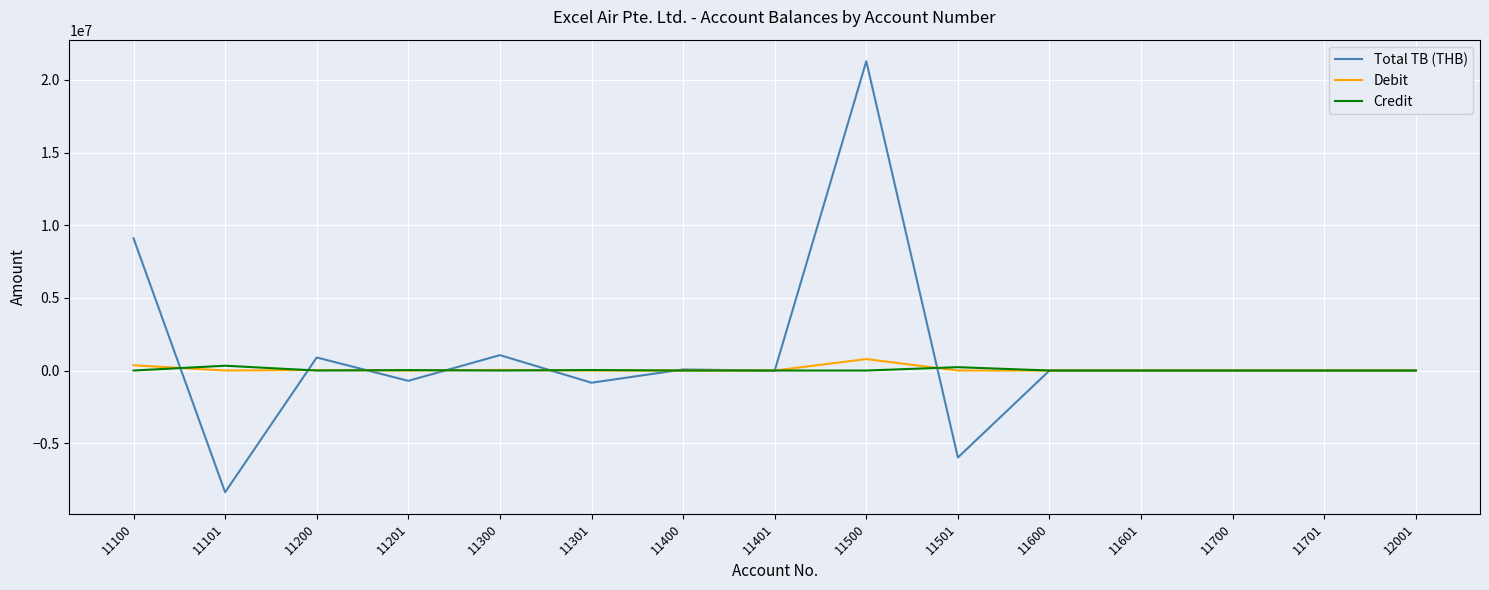

True or false: Credit has a value of 384.0 at 11401.

True